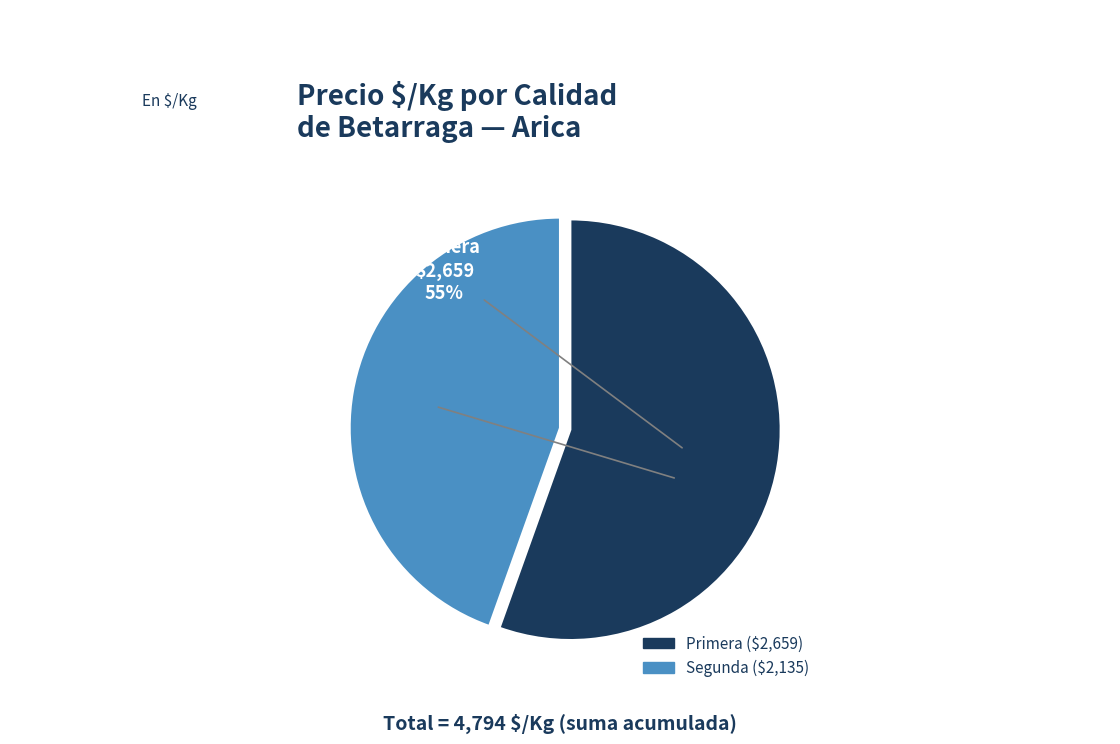

Between Primera and Segunda, which is larger?

Primera